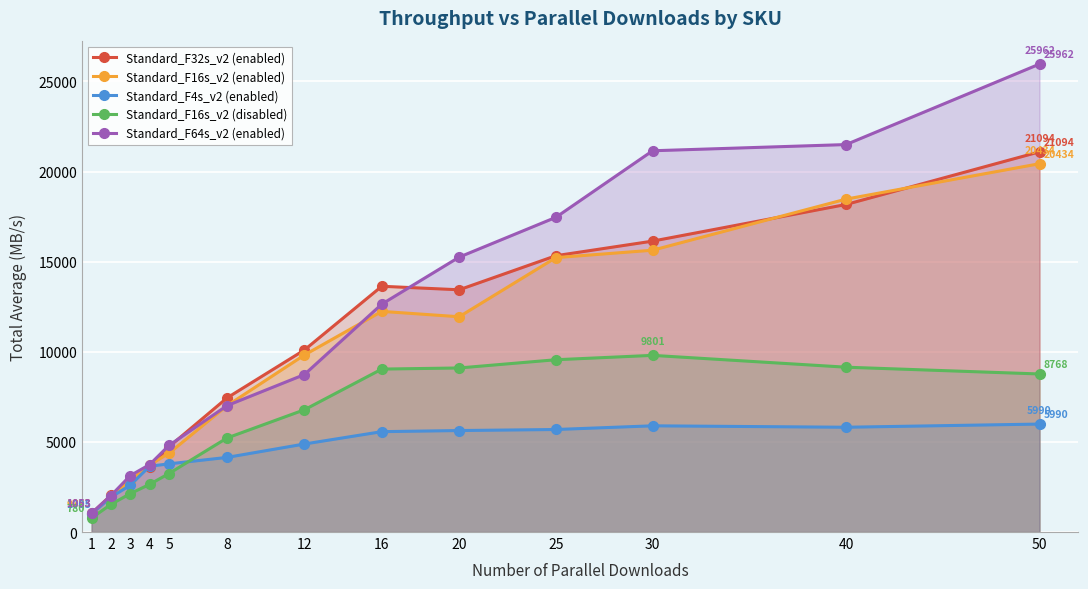

How many lines are shown in the chart?

5